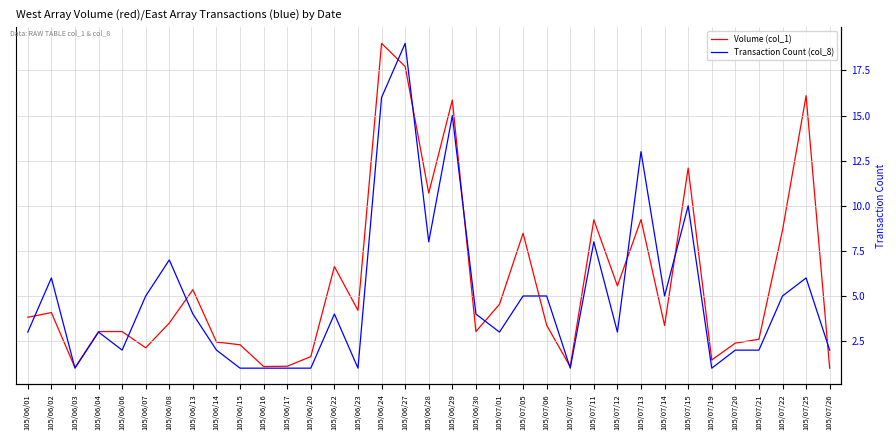

Is the value of Transaction Count (col_8) at 105/06/06 greater than the value of Volume (col_1) at 105/07/05?

No